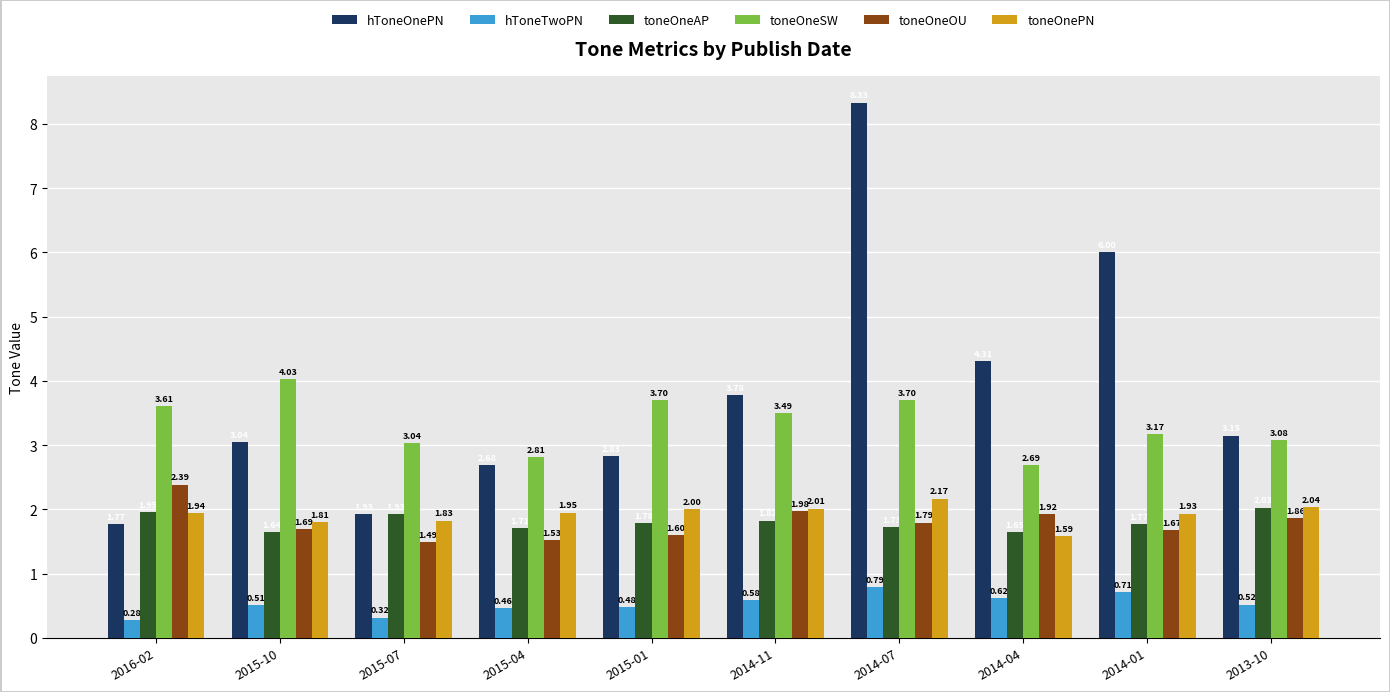

List the series in order of their peak value, highest first.

hToneOnePN, toneOneSW, toneOneOU, toneOnePN, toneOneAP, hToneTwoPN